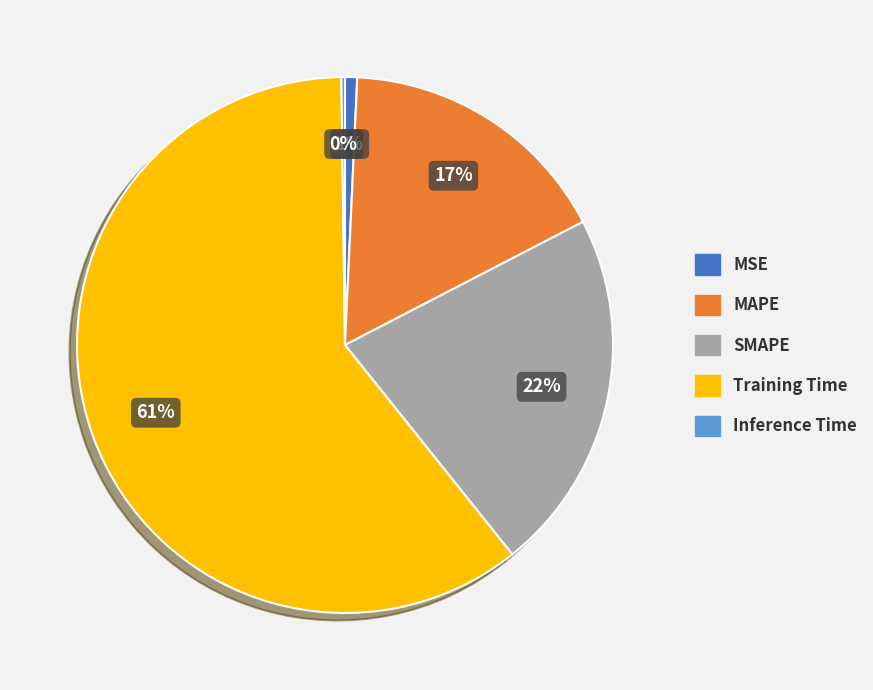

True or false: Training Time accounts for 61% of the total.

True